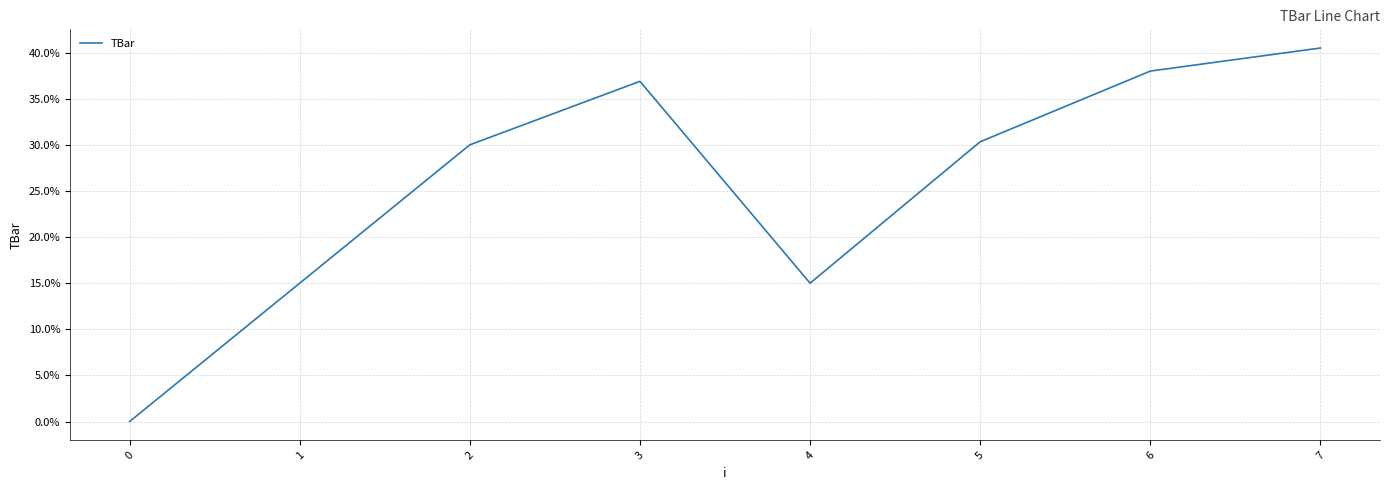

What is the difference between the values at 1 and 3?

21.9